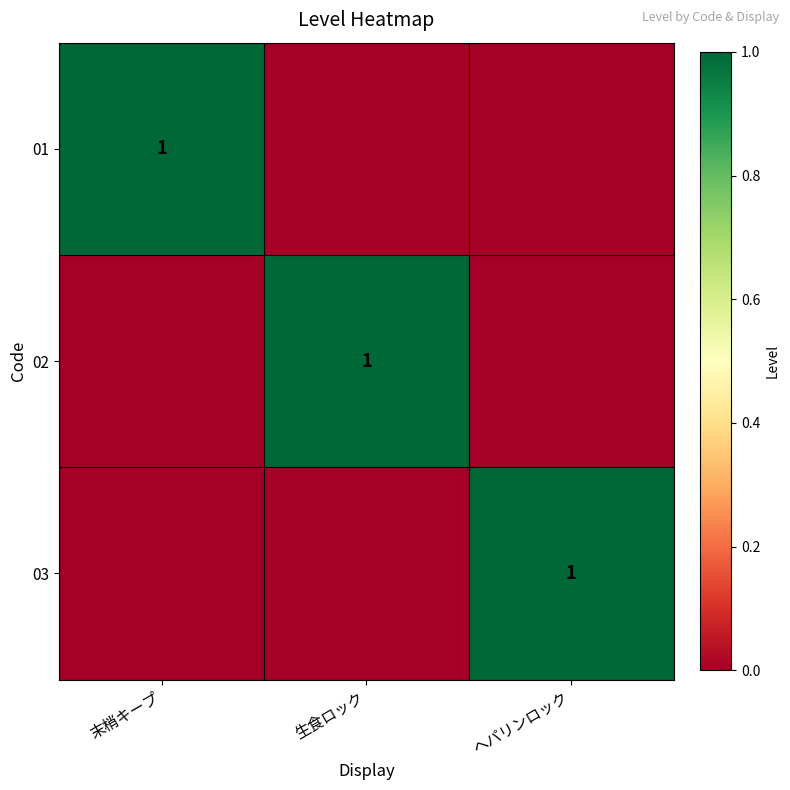

At which category is the sum across all series the highest?

末梢キープ